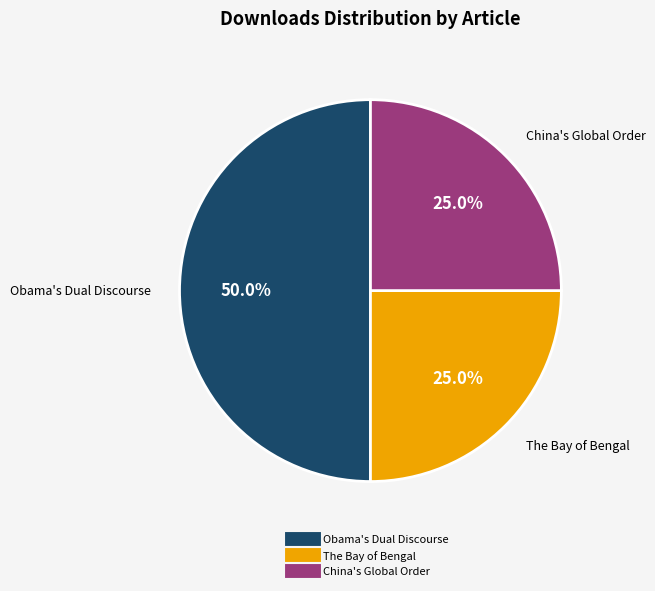

How many slices are in this pie chart?

3